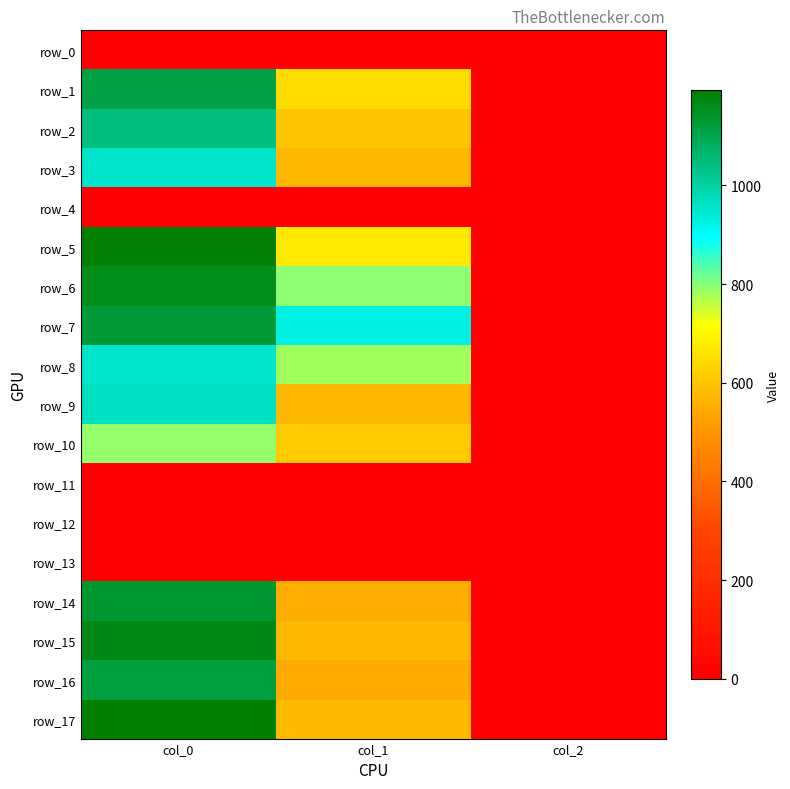

Reading left to right, extract all data points from this chart.

row_0: 0.0	0.0	0.0
row_1: 1113.3	644.6	2.0
row_2: 1043.3	604.1	2.0
row_3: 953.3	573.8	2.0
row_4: 0.0	0.0	0.0
row_5: 1186.7	671.6	2.0
row_6: 1160.0	796.5	2.0
row_7: 1126.7	924.8	2.0
row_8: 953.3	783.0	2.0
row_9: 963.3	573.8	2.0
row_10: 790.0	610.9	2.0
row_11: 0.0	0.0	0.0
row_12: 0.0	0.0	0.0
row_13: 0.0	0.0	0.0
row_14: 1136.7	553.5	2.0
row_15: 1166.7	573.8	2.0
row_16: 1116.7	546.8	2.0
row_17: 1193.3	580.5	2.0